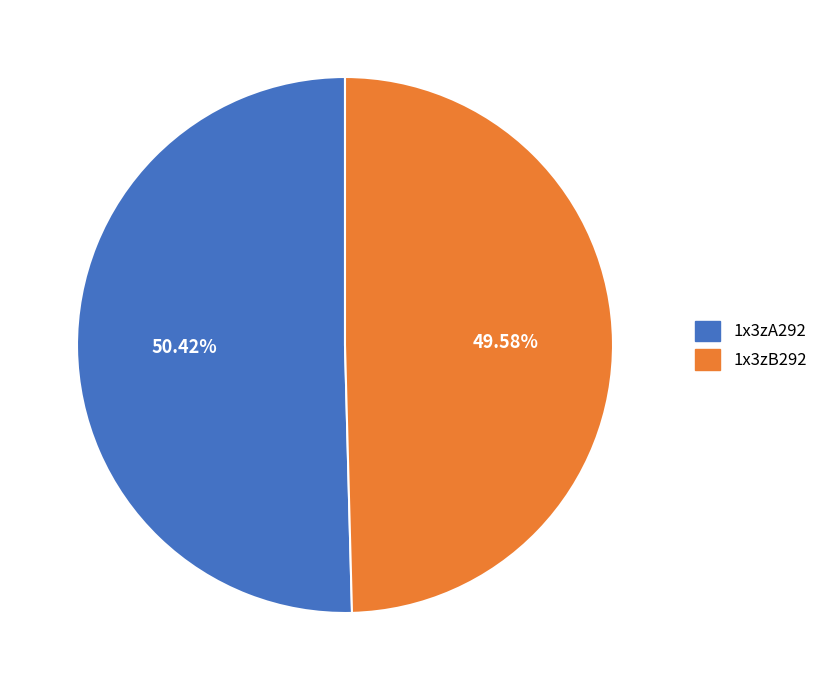

Is 1x3zA292 the majority of the pie?

Yes